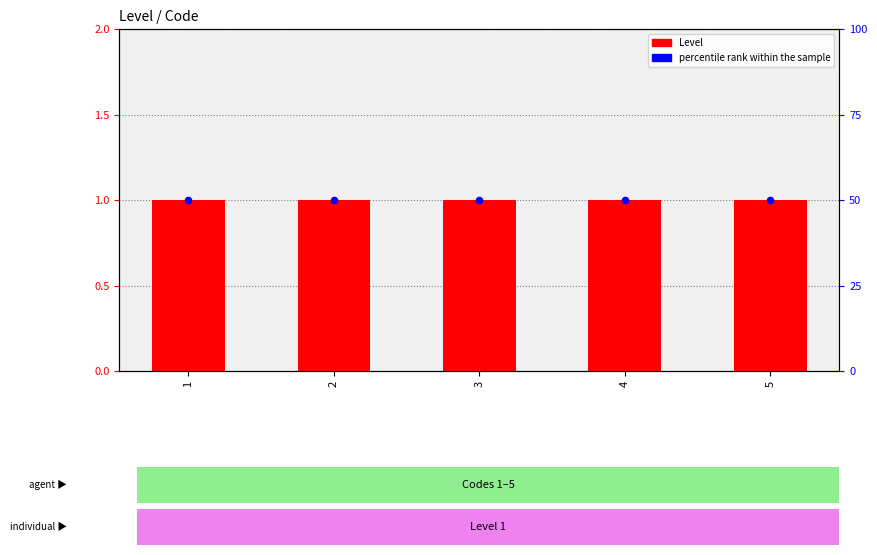

Which series reaches the maximum Y coordinate?

percentile rank within the sample